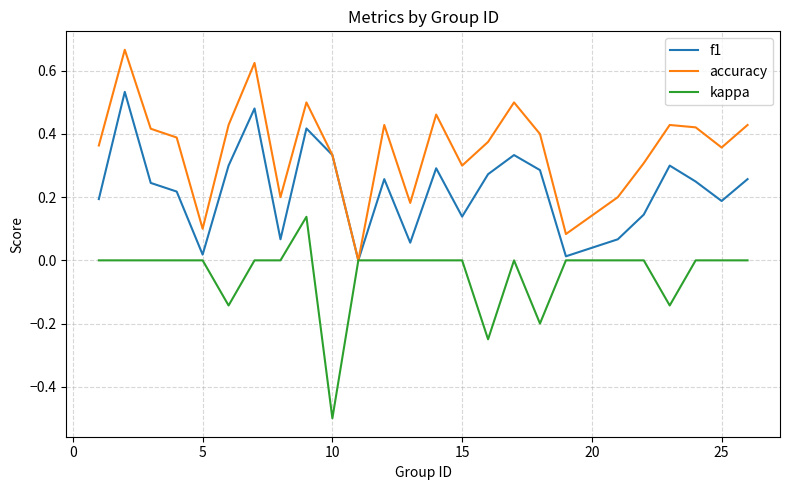

How many interior local peaks does the f1 series have?

7